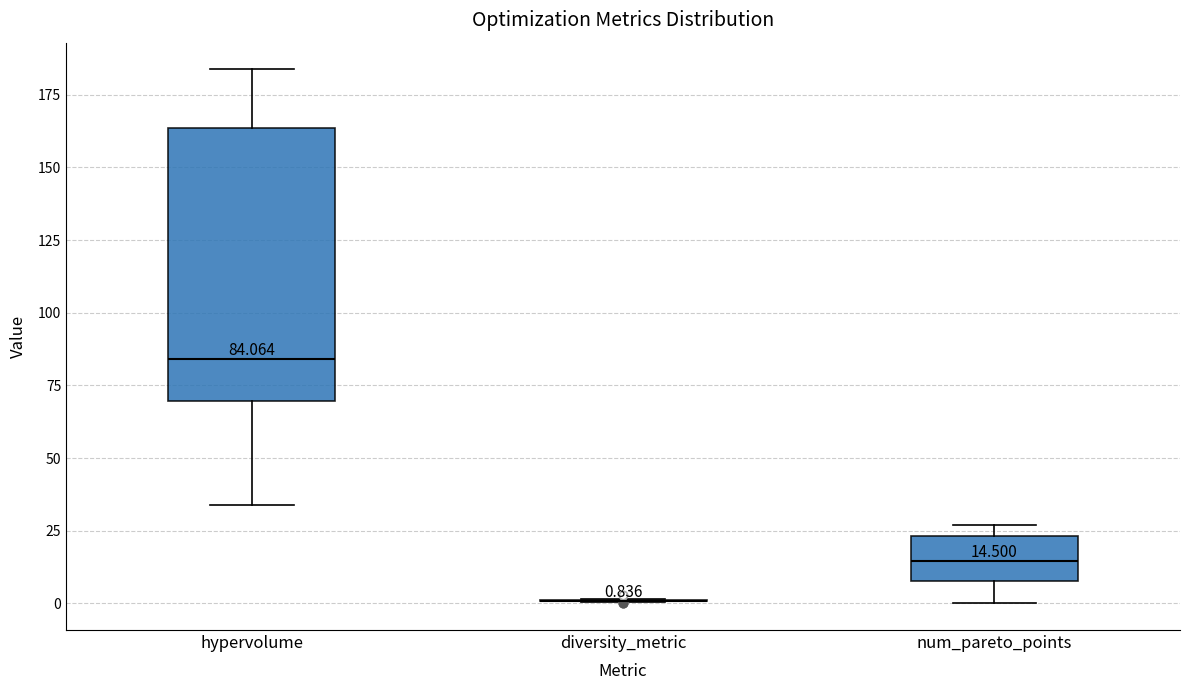

Which box is the tallest, from its lower edge to its upper edge?

hypervolume